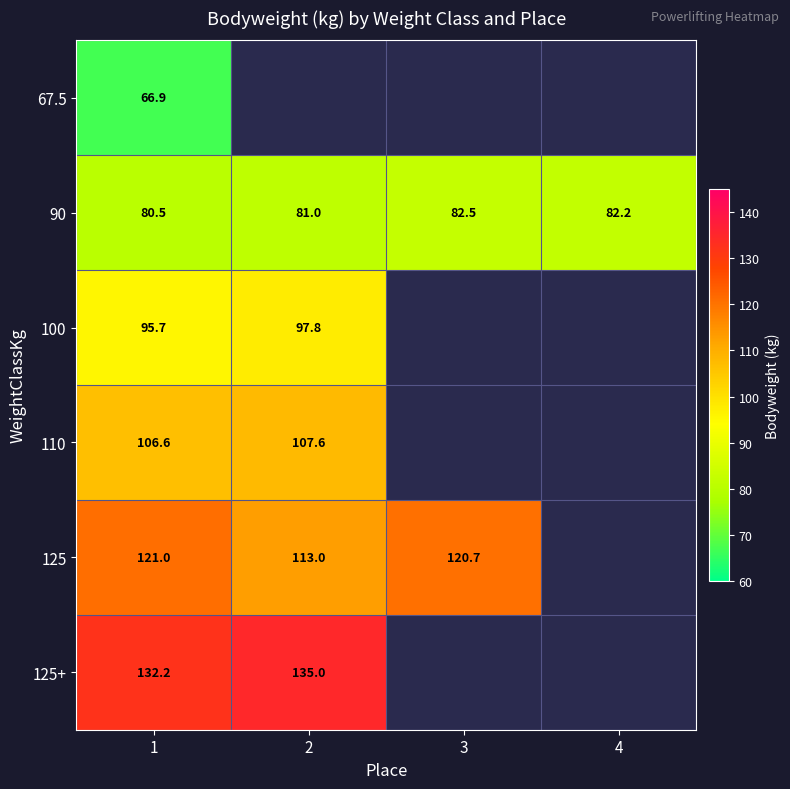

What is the difference between the 125+ values at 1 and 2?

2.8